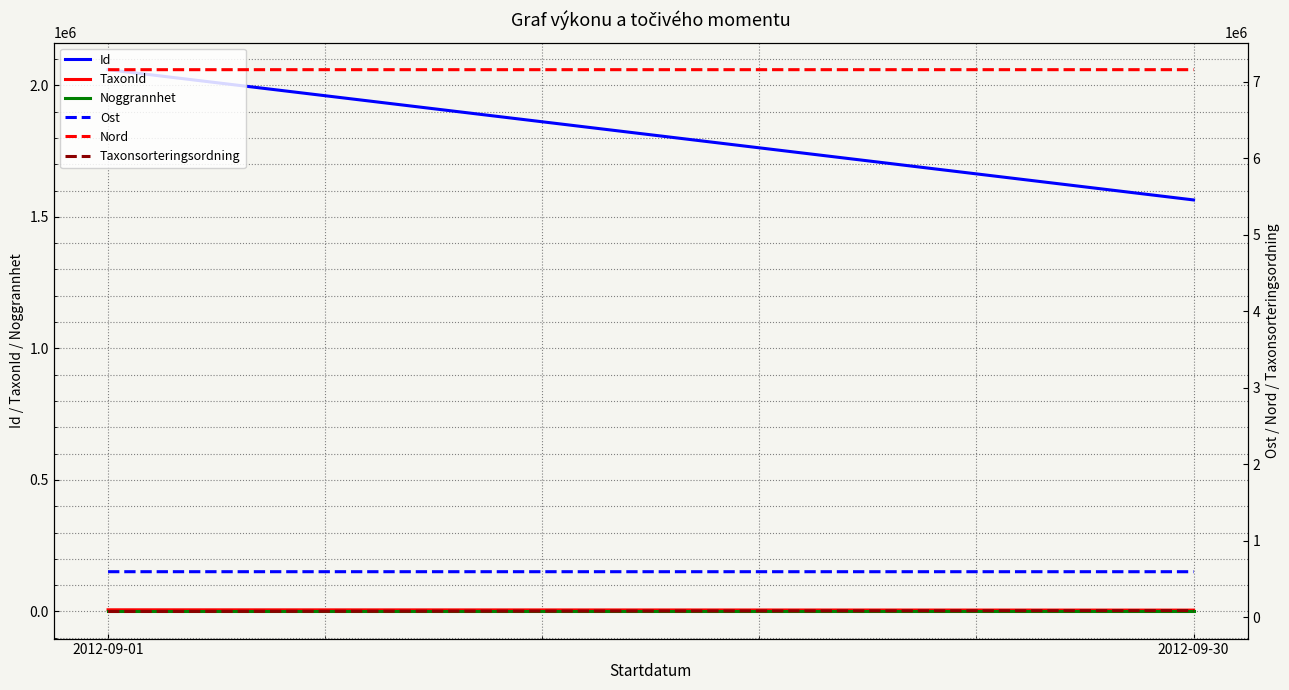

True or false: Nord has a value of 7154665.9 at 2012-09-01.

True